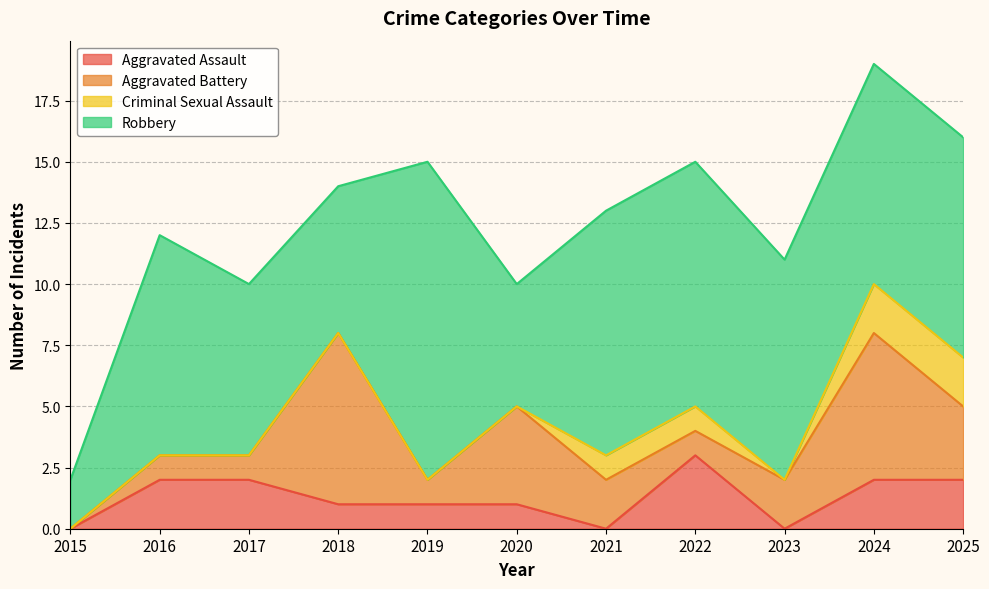

Is it true that Aggravated Assault equals 2 at 2025?

True